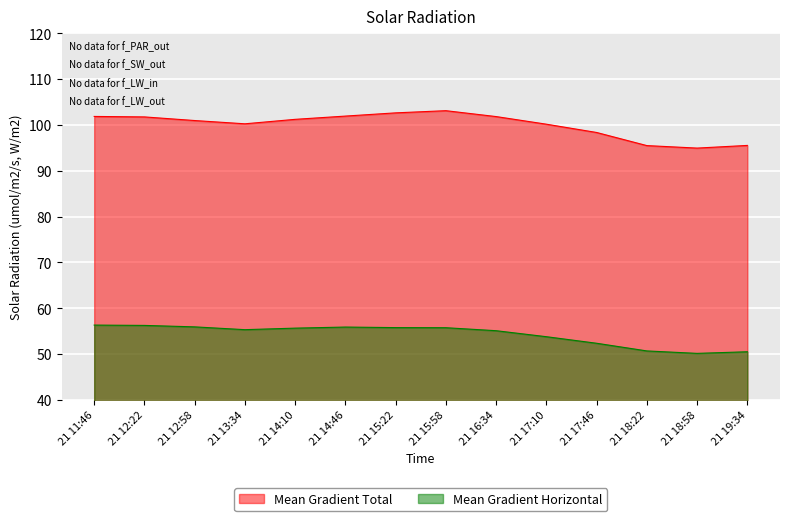

True or false: Mean Gradient Total and Mean Gradient Horizontal cross at least once.

False